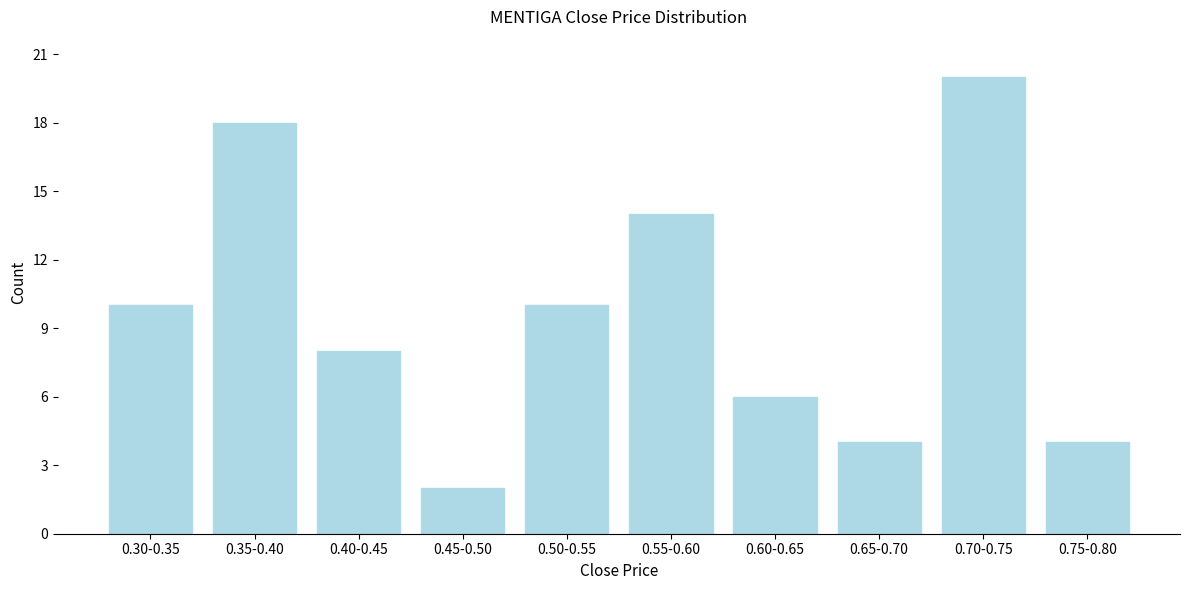

Reading left to right, what are all the values shown in this chart?

0.30-0.35=10	0.35-0.40=18	0.40-0.45=8	0.45-0.50=2	0.50-0.55=10	0.55-0.60=14	0.60-0.65=6	0.65-0.70=4	0.70-0.75=20	0.75-0.80=4